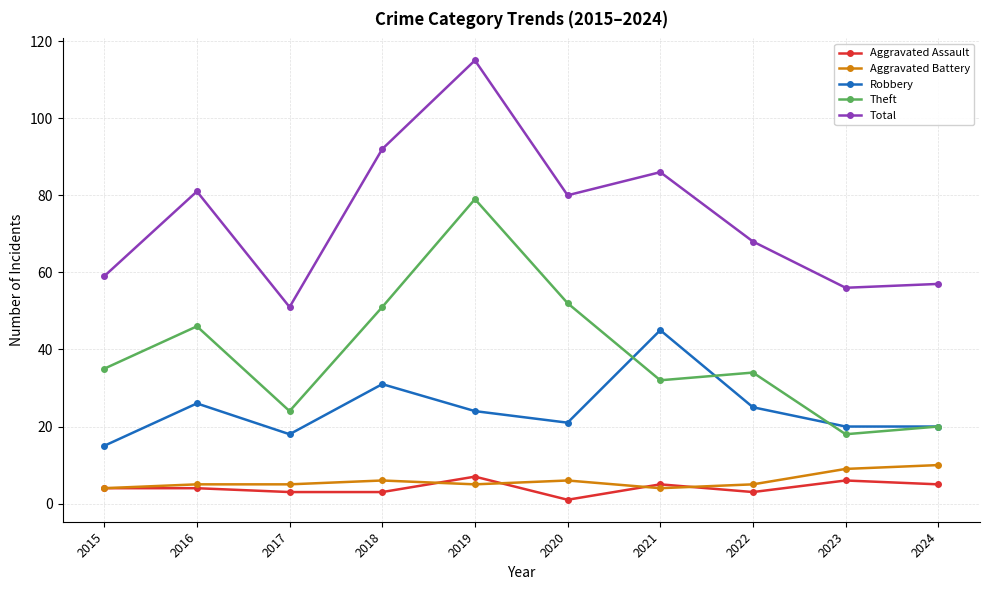

Which series has the largest total across all categories?

Total